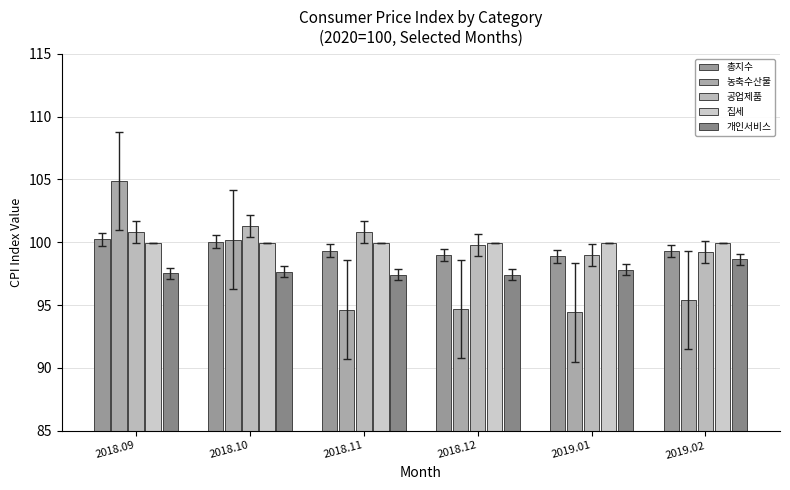

Reading right to left, list all the values displayed in this chart.

총지수: 2019.02=99.3	2019.01=98.9	2018.12=99.0	2018.11=99.3	2018.10=100.0	2018.09=100.2
농축수산물: 2019.02=95.4	2019.01=94.4	2018.12=94.7	2018.11=94.6	2018.10=100.2	2018.09=104.9
공업제품: 2019.02=99.2	2019.01=99.0	2018.12=99.8	2018.11=100.8	2018.10=101.3	2018.09=100.8
집세: 2019.02=99.9	2019.01=99.9	2018.12=99.9	2018.11=100.0	2018.10=99.9	2018.09=99.9
개인서비스: 2019.02=98.7	2019.01=97.8	2018.12=97.4	2018.11=97.4	2018.10=97.7	2018.09=97.5